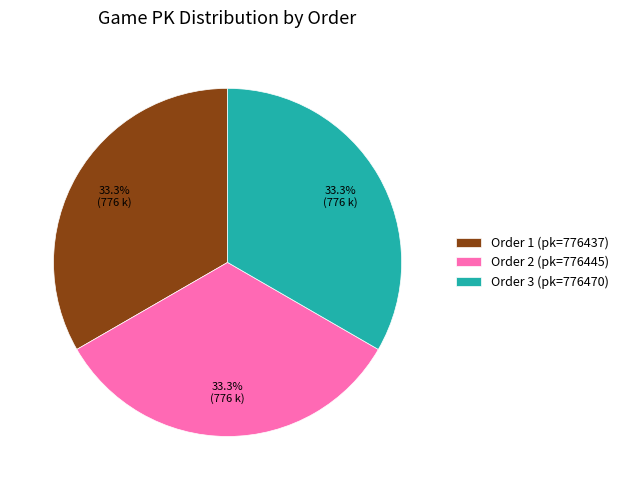

Combined, what portion of the pie is Order 3 (pk=776470) and Order 2 (pk=776445)?

66.7%